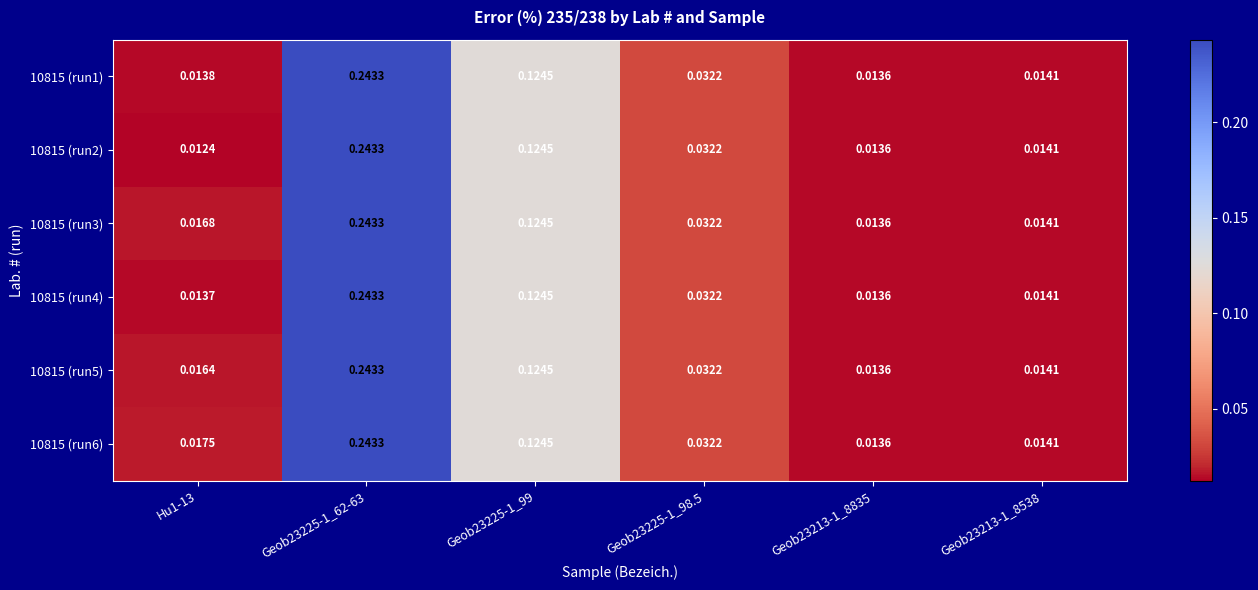

Is the value of 10815 (run3) at Hu1-13 greater than the value of 10815 (run5) at Geob23225-1_62-63?

No